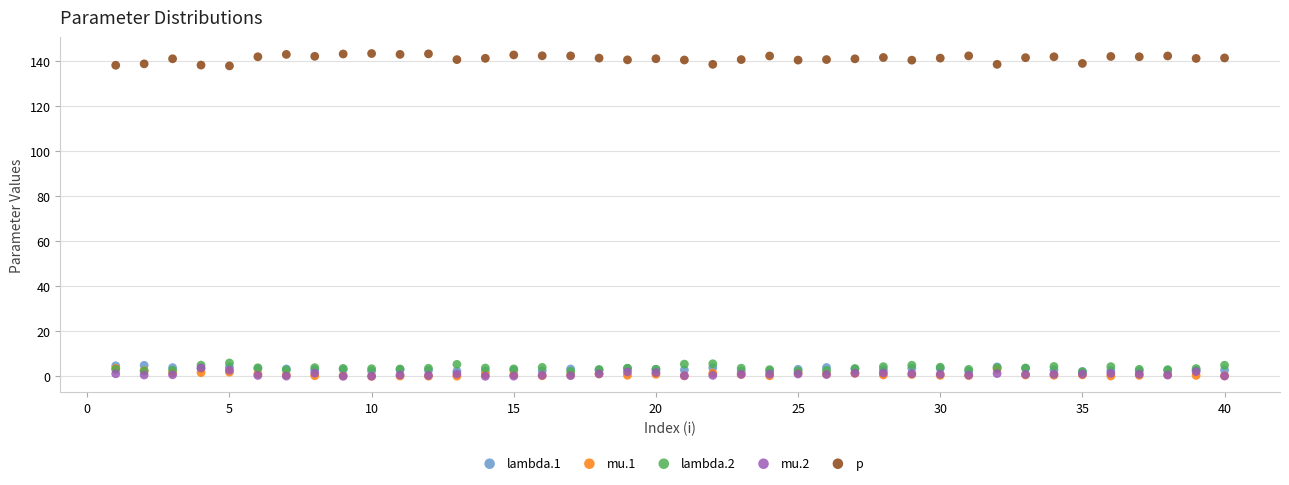

Which series has the largest Y range (max minus min)?

p